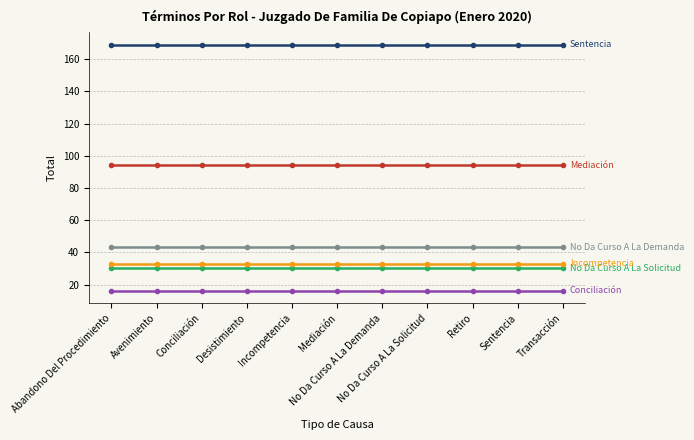

What is the greatest value displayed?

169